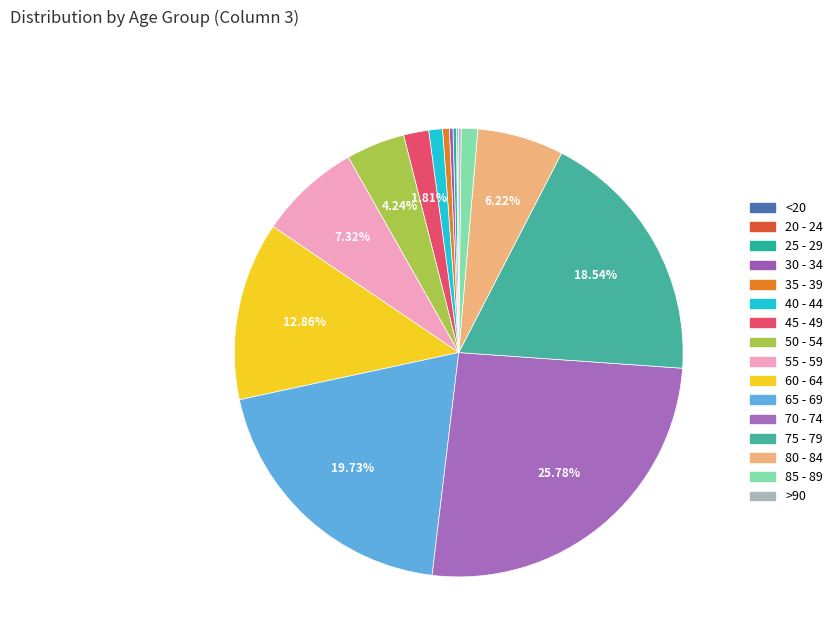

How many segments does this pie chart have?

16